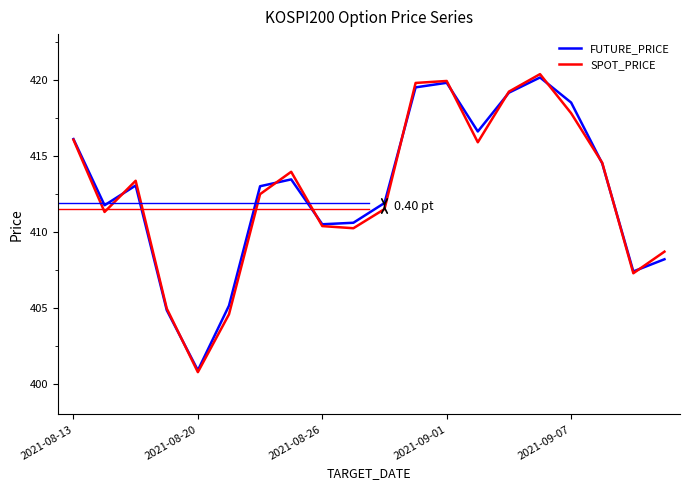

At how many categories does at least one series exceed 412?

11